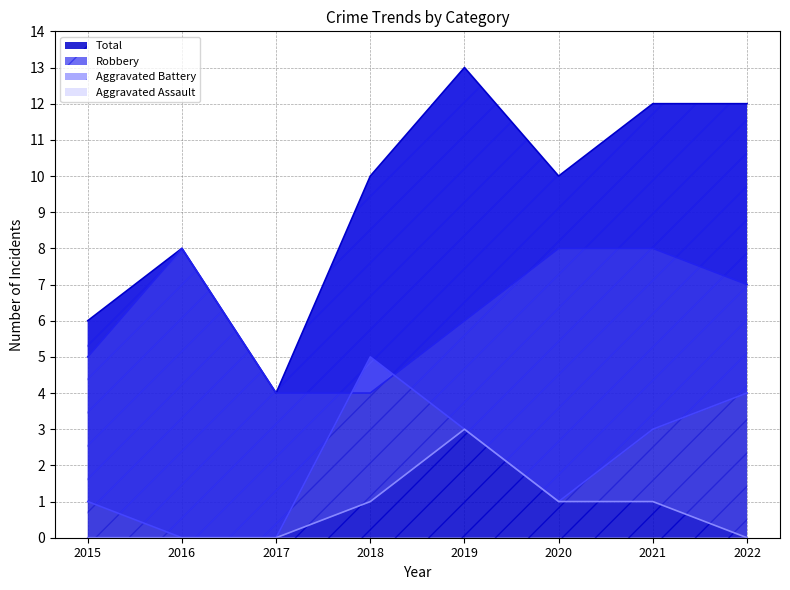

How many lines are shown in the chart?

4